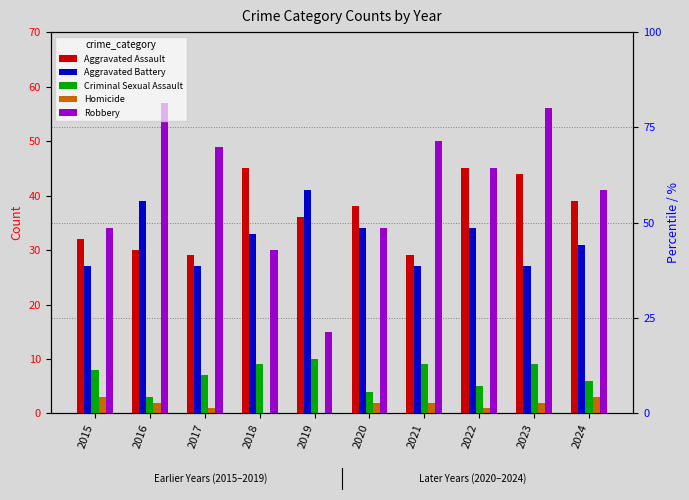

What is the value of the Criminal Sexual Assault bar at the 8th from the left?

5